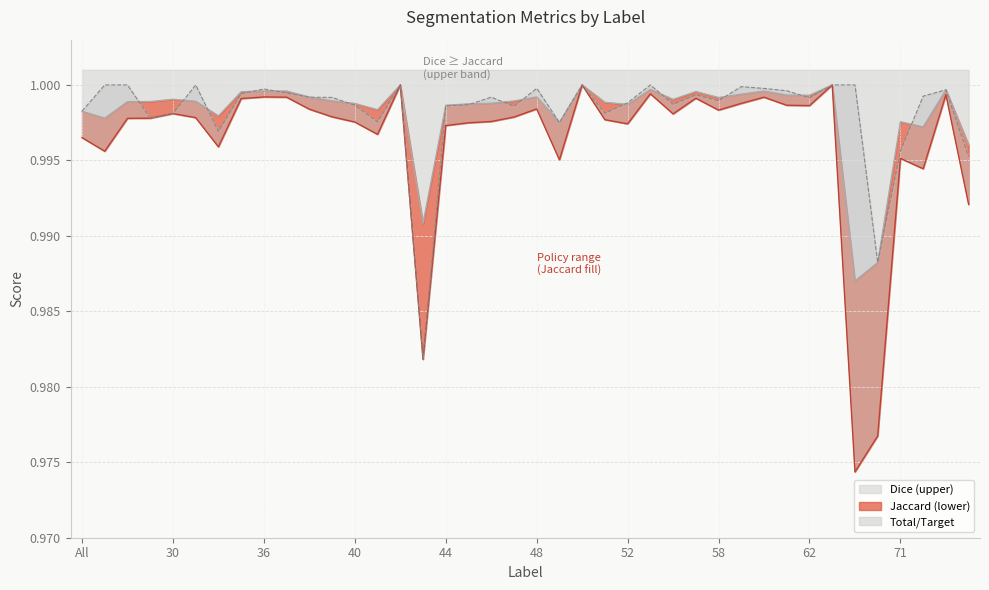

Which series has the widest spread of values?

Jaccard